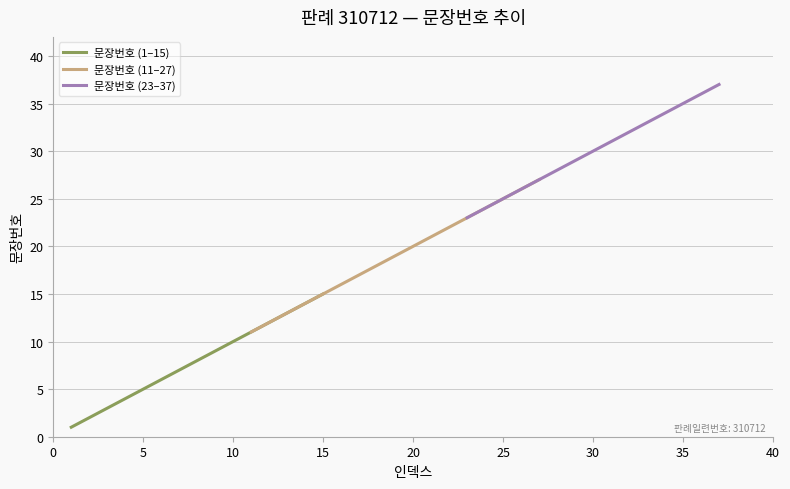

Rank the categories by value from highest to lowest.

37, 36, 35, 34, 33, 32, 31, 30, 29, 28, 27, 26, 25, 24, 23, 22, 21, 20, 19, 18, 17, 16, 15, 14, 13, 12, 11, 10, 9, 8, 7, 6, 5, 4, 3, 2, 1